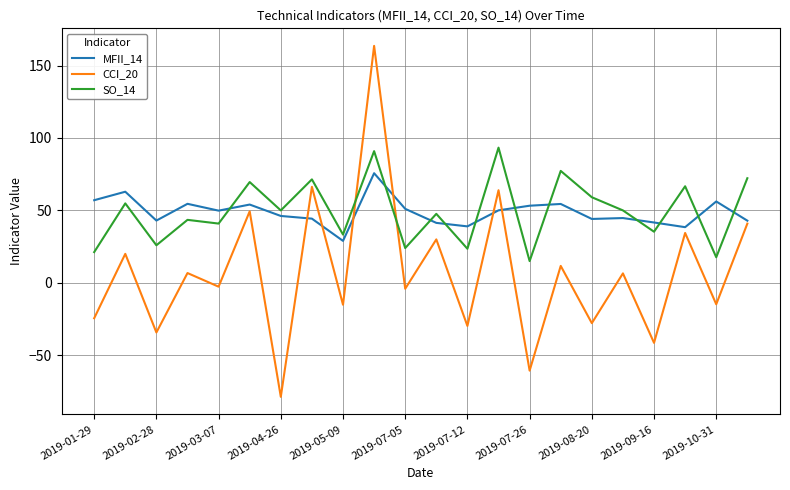

Which series has the widest spread of values?

CCI_20